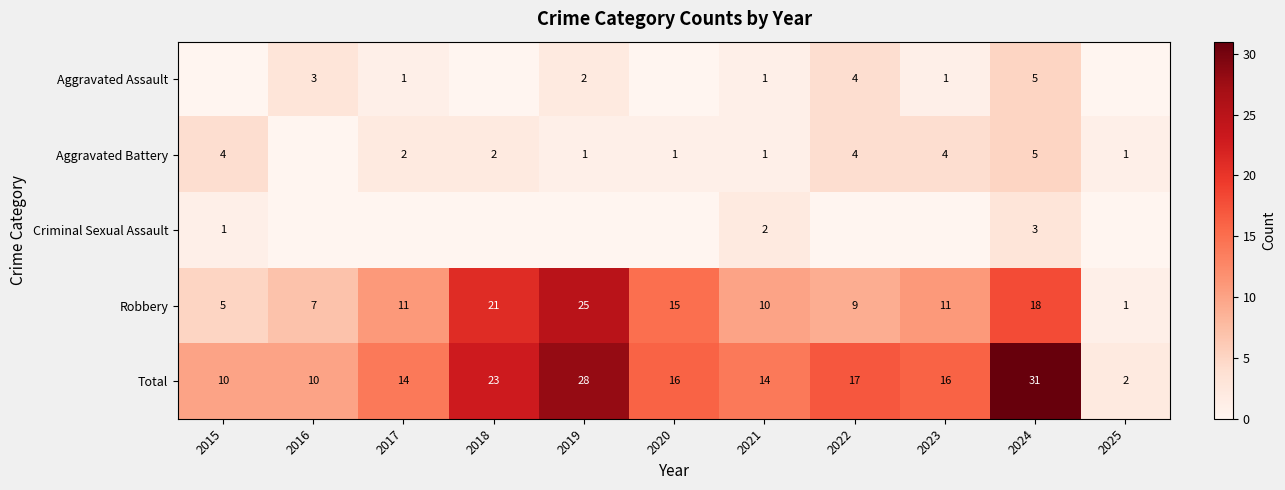

What is the difference between the Robbery values at 2025 and 2021?

9